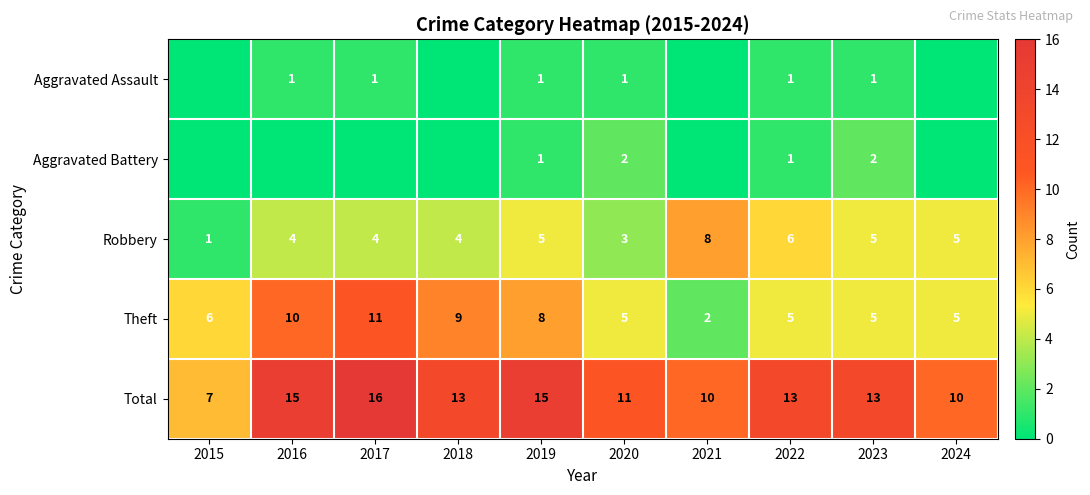

True or false: Robbery has a value of 8 at 2023.

False